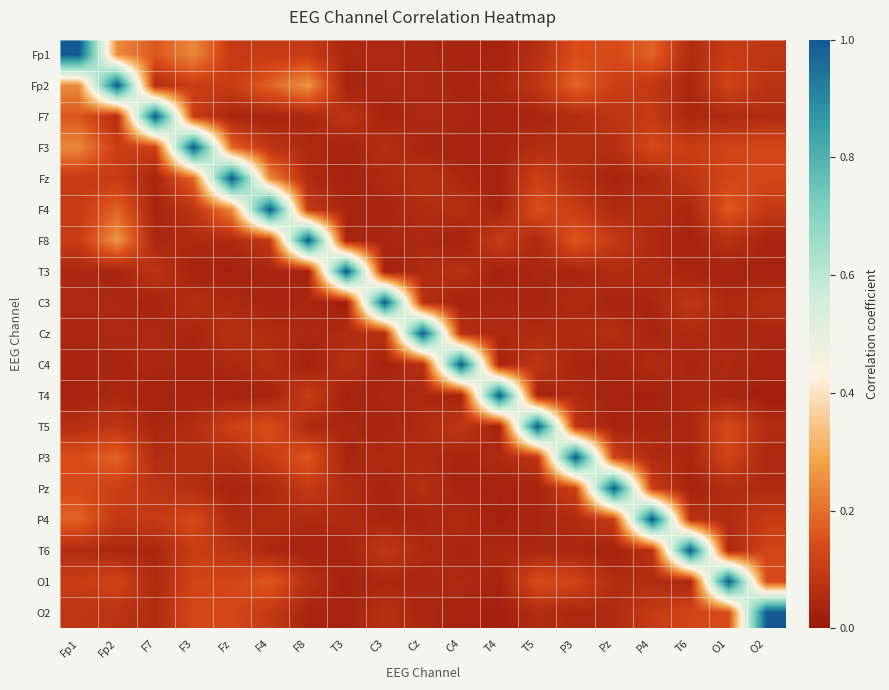

What is the total value across all series at O2?

2.3